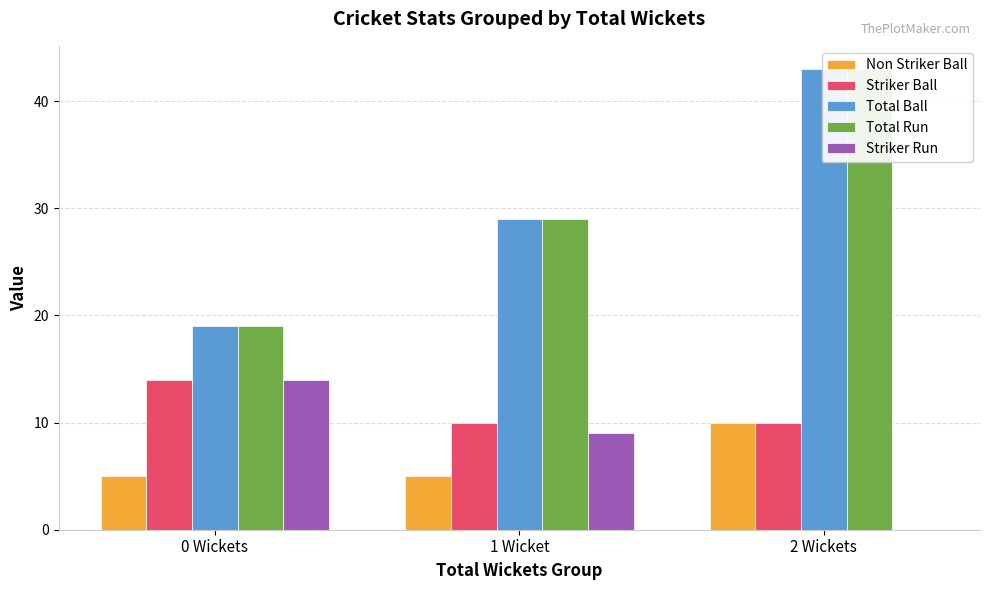

What is the label of the 1st bar from the right?

2 Wickets